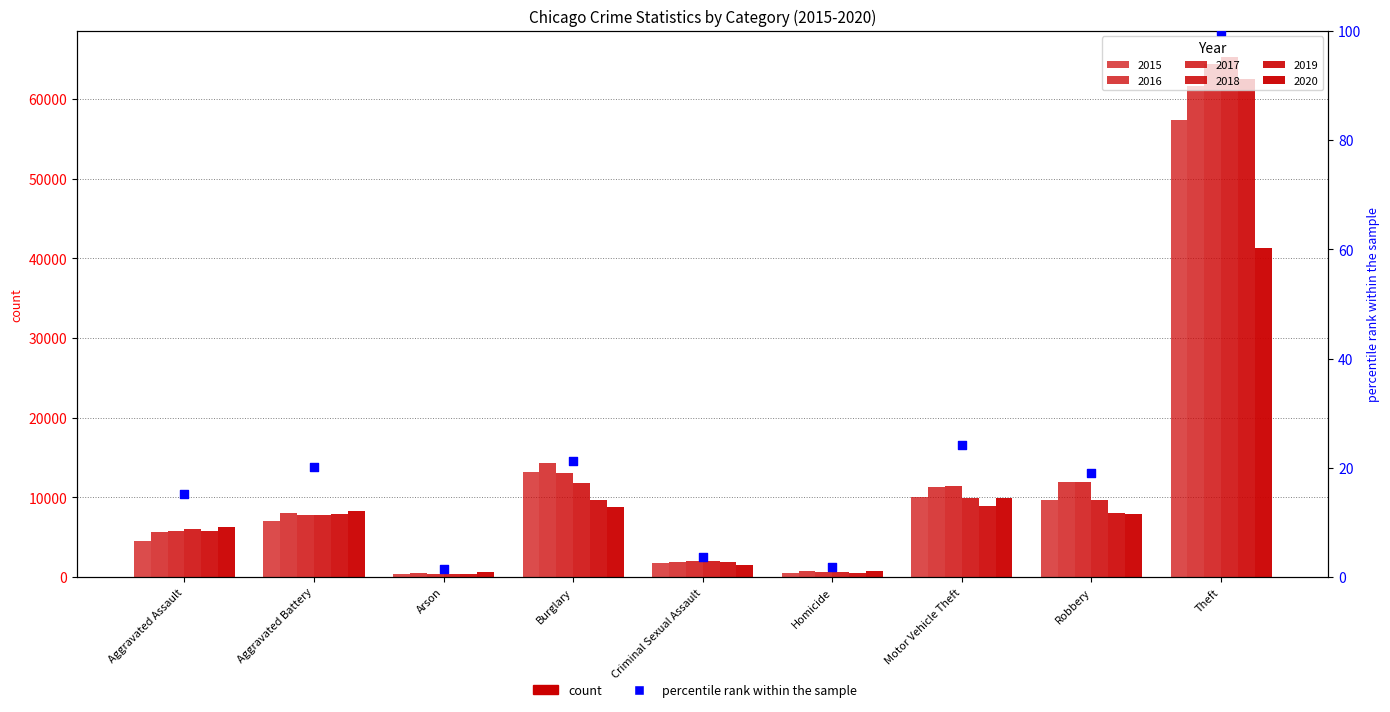

What is the change in value from Aggravated Battery to Robbery?

-1.1